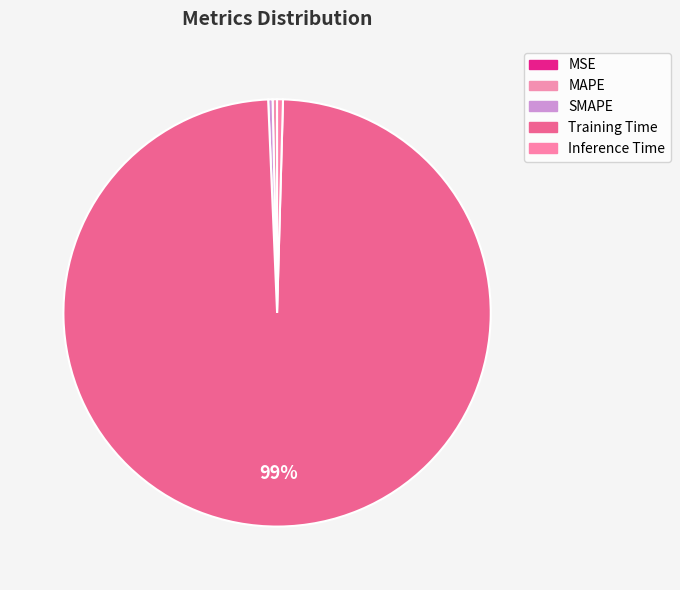

Is there a majority slice in this chart?

Yes